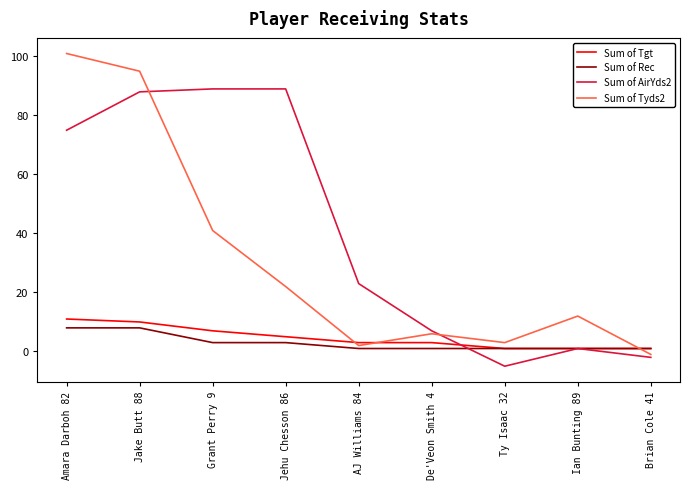

What is the sum of all Sum of Tgt values?

42